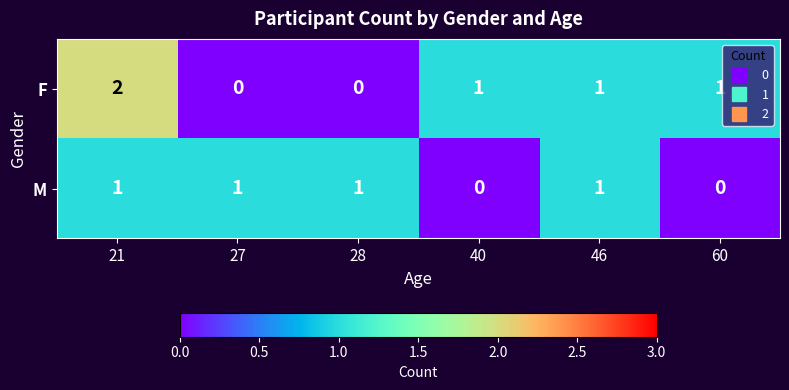

At which category does the chart reach its peak across all series?

21